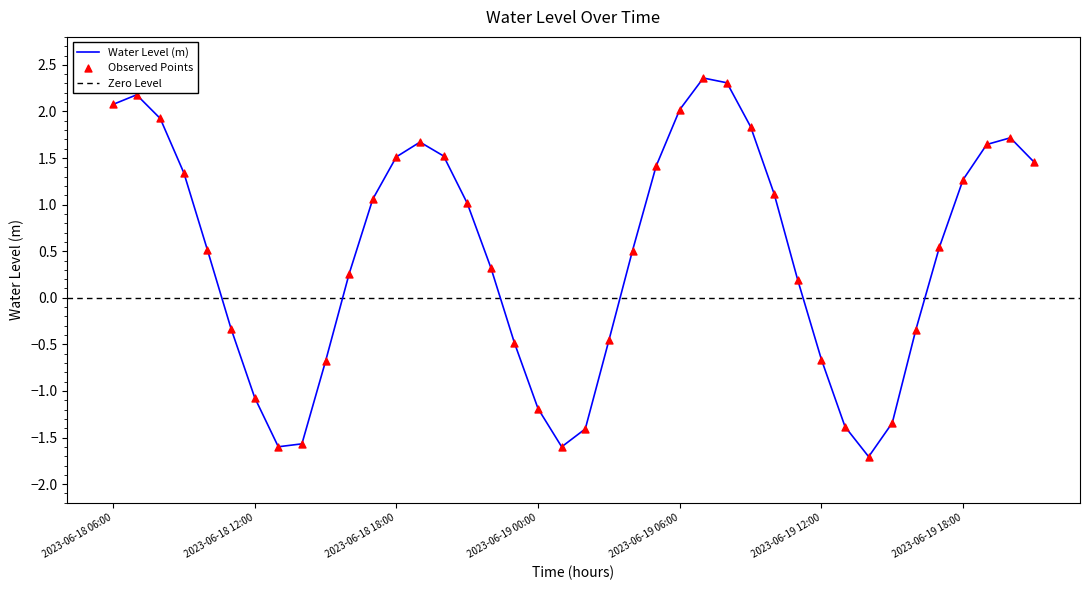

Which has a higher value, 2023-06-19 19:00 or 2023-06-18 21:00?

2023-06-19 19:00